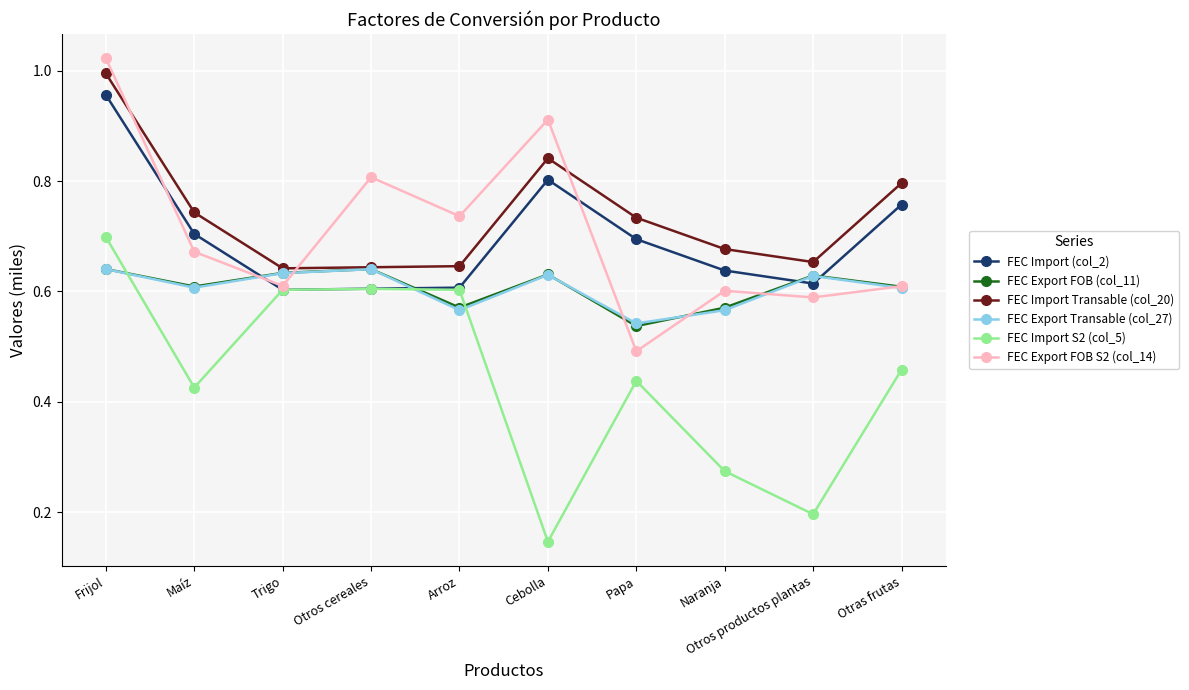

Which series has the largest range (max minus min)?

FEC Import S2 (col_5)